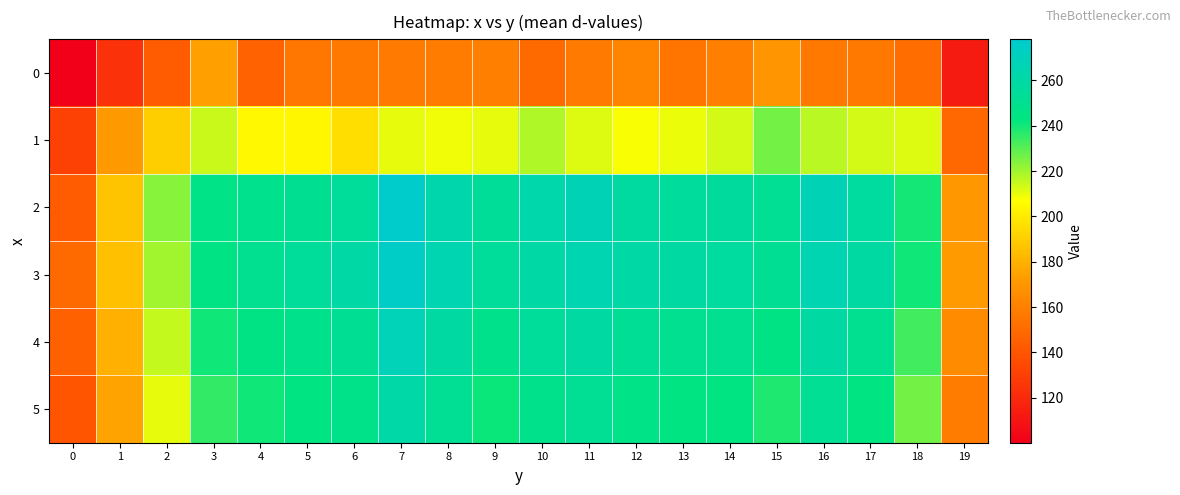

Reading left to right, what are all the values shown in this chart?

0: 0=100.2	1=123.2	2=143.2	3=174.5	4=146.6	5=155.4	6=156.1	7=157.7	8=158.3	9=159.3	10=150.0	11=157.7	12=162.1	13=154.6	14=159.4	15=169.7	16=156.3	17=156.3	18=151.1	19=113.4
1: 0=130.7	1=171.5	2=190.5	3=214.5	4=204.5	5=204.3	6=196.0	7=210.4	8=208.7	9=210.5	10=217.8	11=211.6	12=207.8	13=209.5	14=213.4	15=226.0	16=216.9	17=212.8	18=211.4	19=148.3
2: 0=143.1	1=186.4	2=223.5	3=246.1	4=248.3	5=250.6	6=254.7	7=278.1	8=263.0	9=254.3	10=262.8	11=267.1	12=257.4	13=255.8	14=255.9	15=251.5	16=267.4	17=256.8	18=239.4	19=170.4
3: 0=150.0	1=185.0	2=220.0	3=245.0	4=250.0	5=255.0	6=260.0	7=275.0	8=265.0	9=255.0	10=260.0	11=265.0	12=260.0	13=258.0	14=257.0	15=252.0	16=265.0	17=258.0	18=240.0	19=172.0
4: 0=145.0	1=180.0	2=215.0	3=240.0	4=245.0	5=248.0	6=252.0	7=268.0	8=258.0	9=248.0	10=255.0	11=258.0	12=253.0	13=250.0	14=250.0	15=245.0	16=258.0	17=250.0	18=233.0	19=165.0
5: 0=140.0	1=175.0	2=210.0	3=235.0	4=240.0	5=243.0	6=247.0	7=261.0	8=251.0	9=241.0	10=248.0	11=251.0	12=246.0	13=243.0	14=243.0	15=238.0	16=251.0	17=243.0	18=226.0	19=158.0